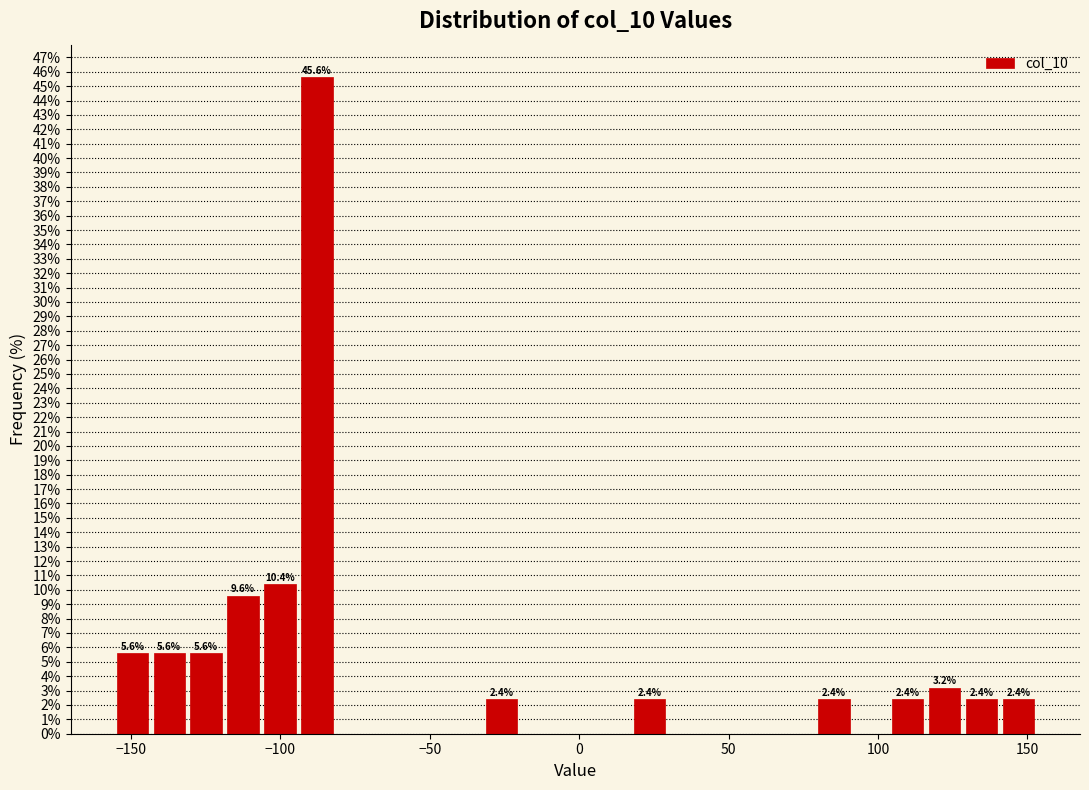

Around what value on the x-axis is the tallest bar? Give the approximate position of its centre, as read against the axis.

-90